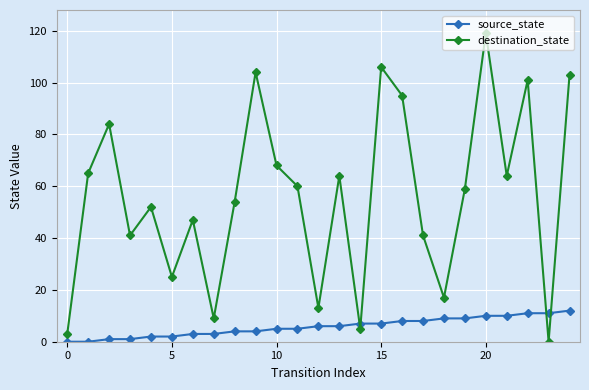

Count the number of data series in this chart.

2